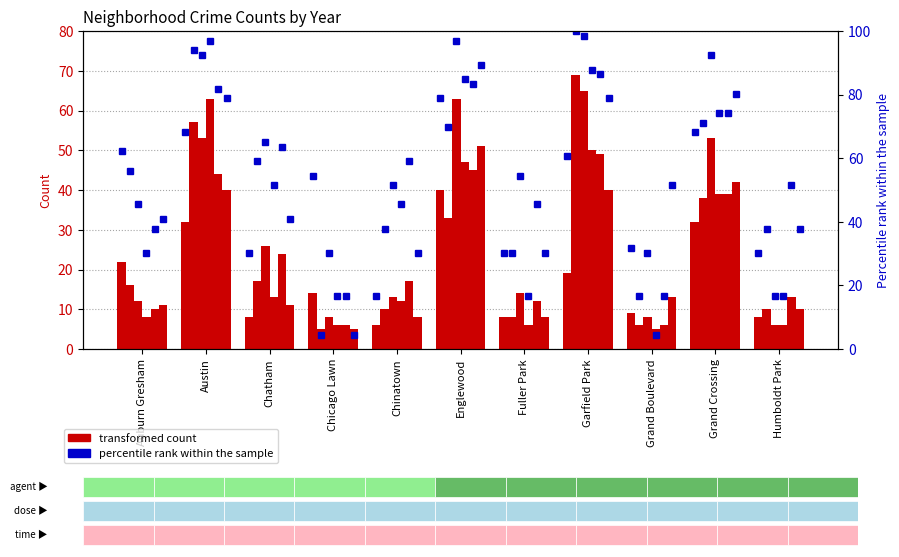

Reading right to left, what are all the values shown in this chart?

2015: 8	32	9	19	8	40	6	14	8	32	22
2018: 10	38	6	69	8	33	10	5	17	57	16
2019: 6	53	8	65	14	63	13	8	26	53	12
2021: 6	39	5	50	6	47	12	6	13	63	8
2022: 13	39	6	49	12	45	17	6	24	44	10
2016: 10	42	13	40	8	51	8	5	11	40	11